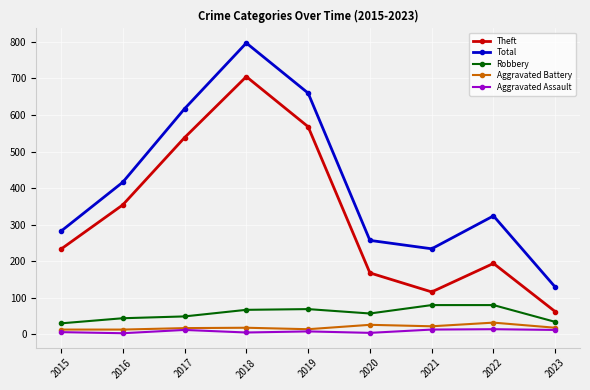

The value of Theft at 2016 is 354. True or false?

True